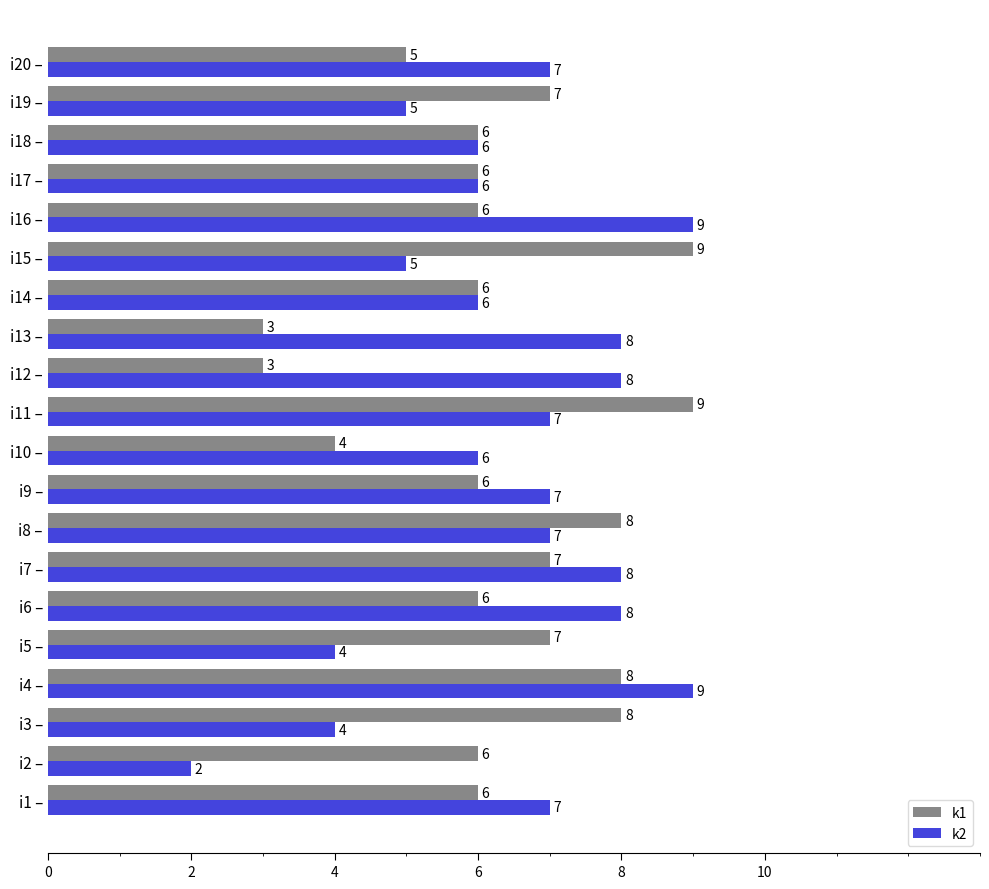

What value does the k1 series have at i17 –?

6